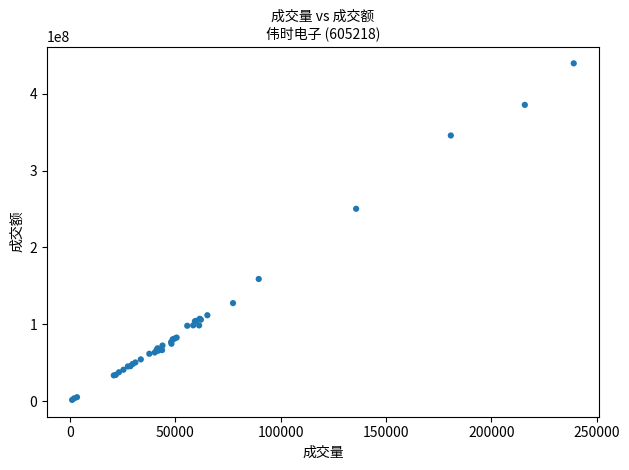

What Y value in the scatter plot is closest to 220550473?

250272726